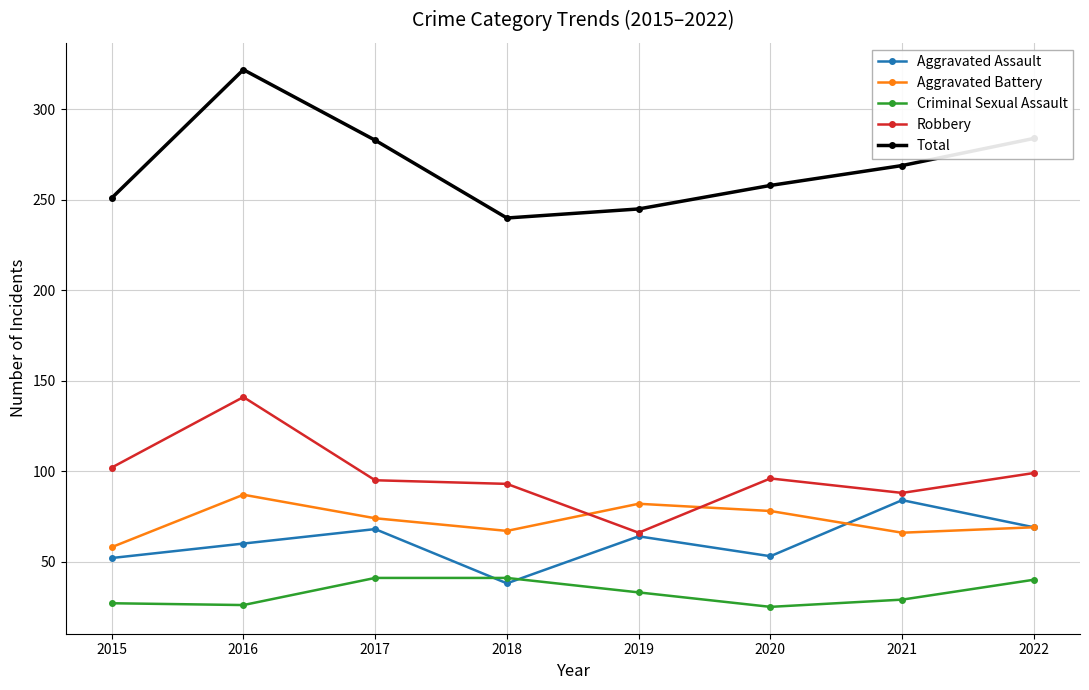

True or false: Robbery has more than 0 interior local peaks.

True